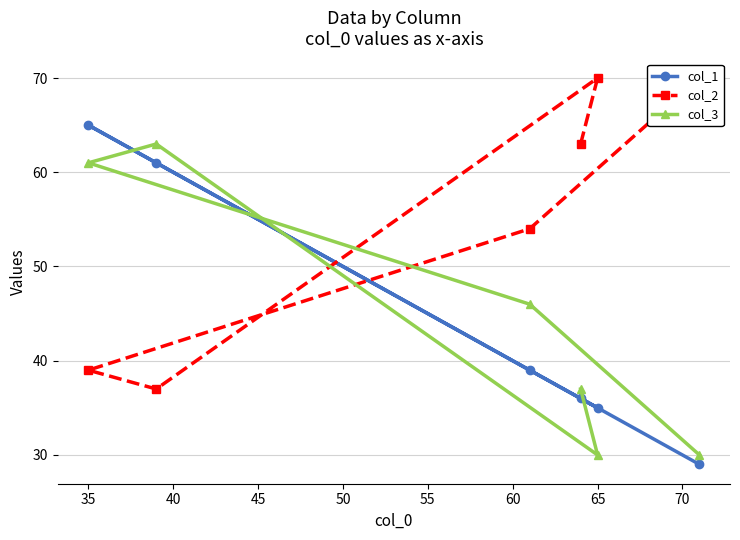

True or false: col_1 has a value of 50 at 65.

False